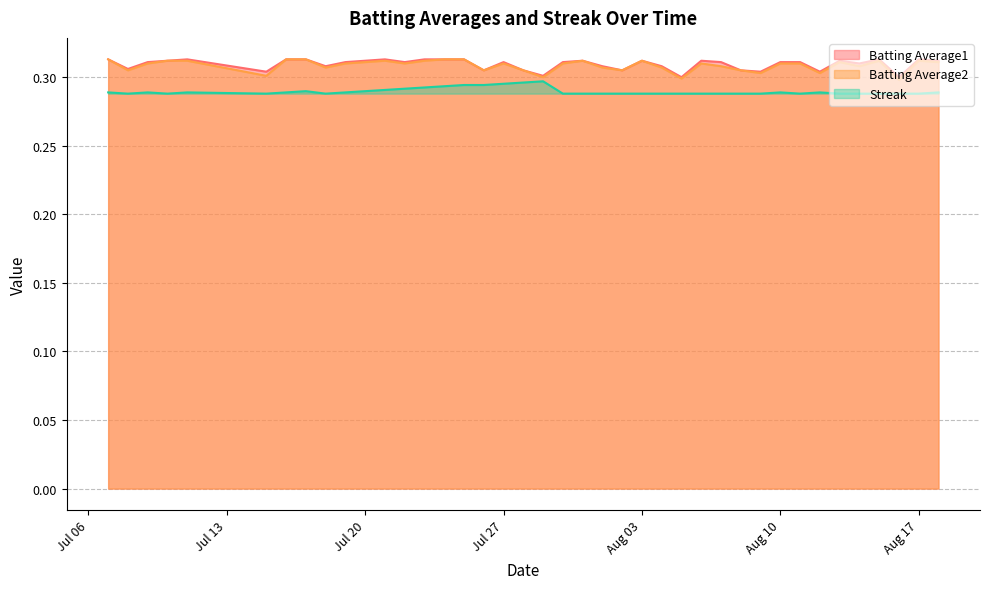

True or false: Streak has a value of 0.3 at 2010-07-19.

True